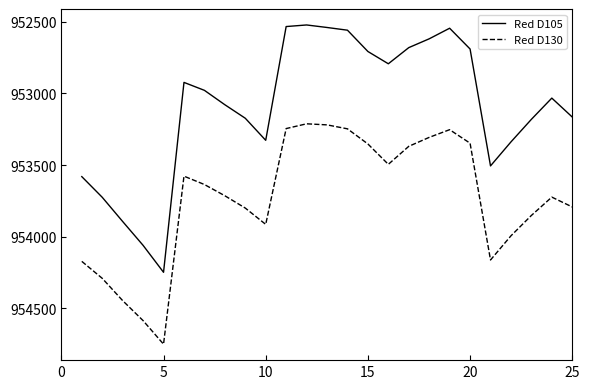

What is the greatest value displayed?

954749.1